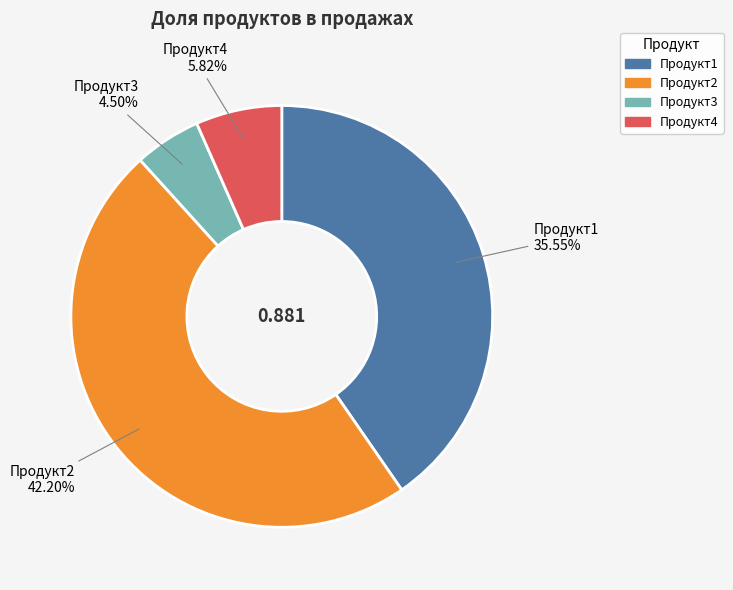

Count the number of slices in the pie.

4